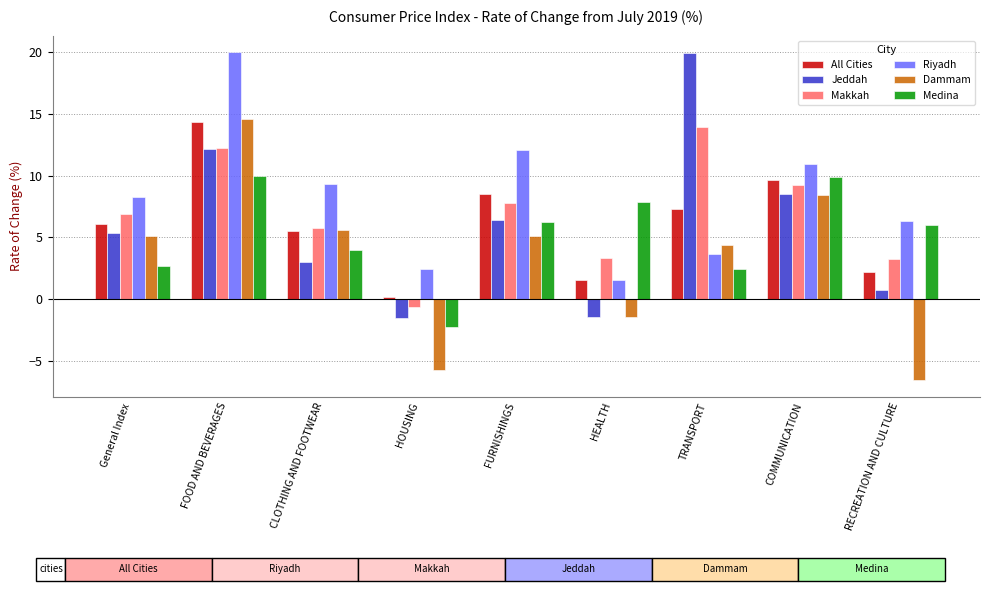

Where does the All Cities series first go above 6?

General Index